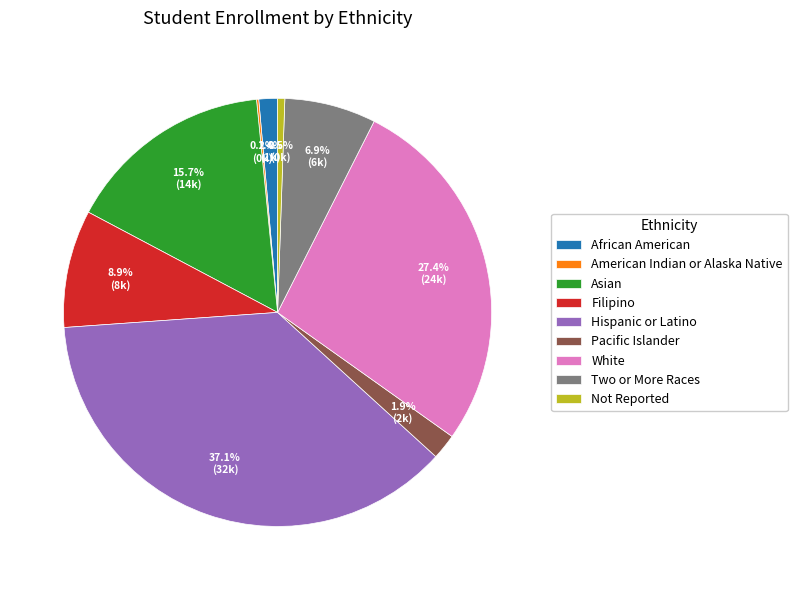

Which category has the biggest portion of the pie?

Hispanic or Latino